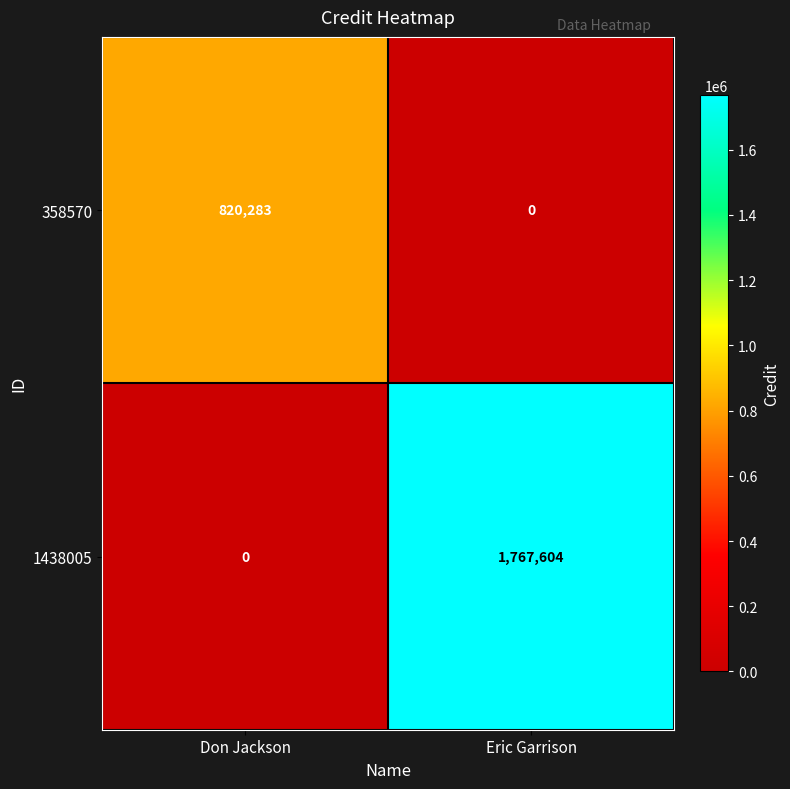

Reading left to right, list all the values displayed in this chart.

358570: 820283	0
1438005: 0	1767604